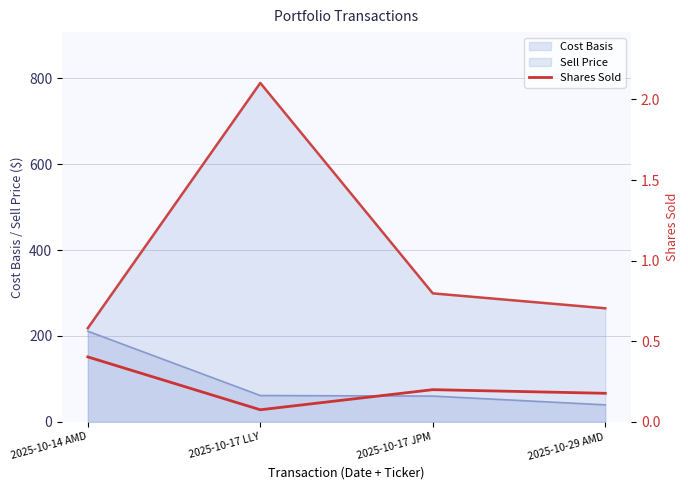

What is the label of the 3rd point from the left?

2025-10-17 JPM